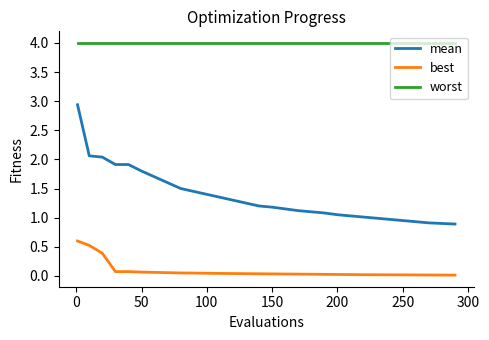

Which series has the largest total across all categories?

worst